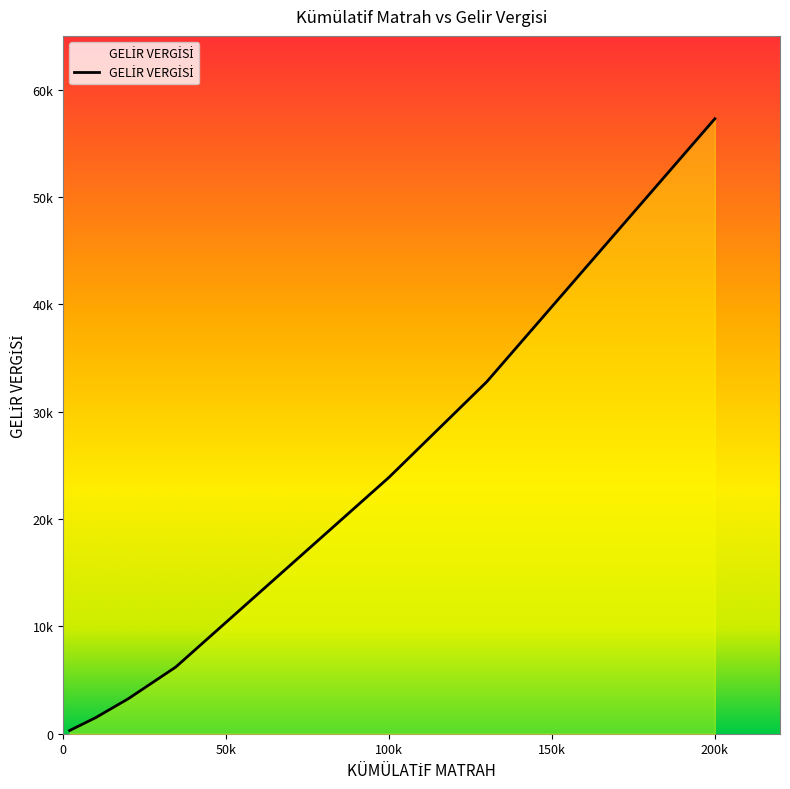

What is the minimum value shown in the chart?

300.0